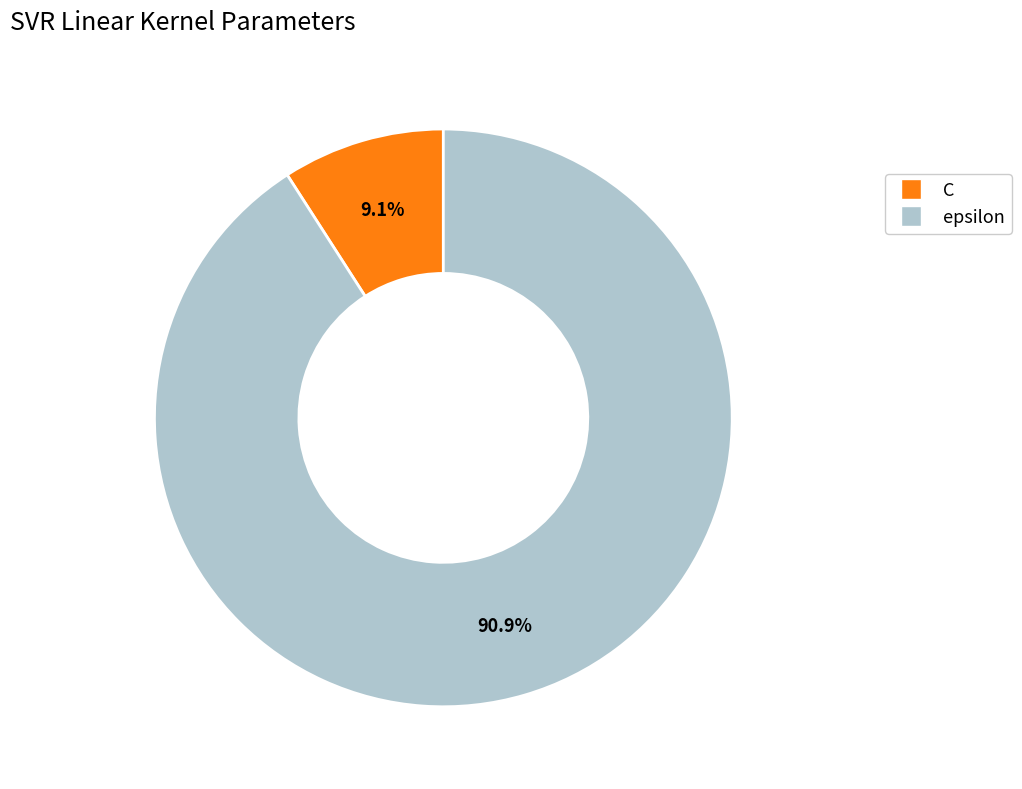

To the nearest percent, what percentage of the pie is epsilon?

91%